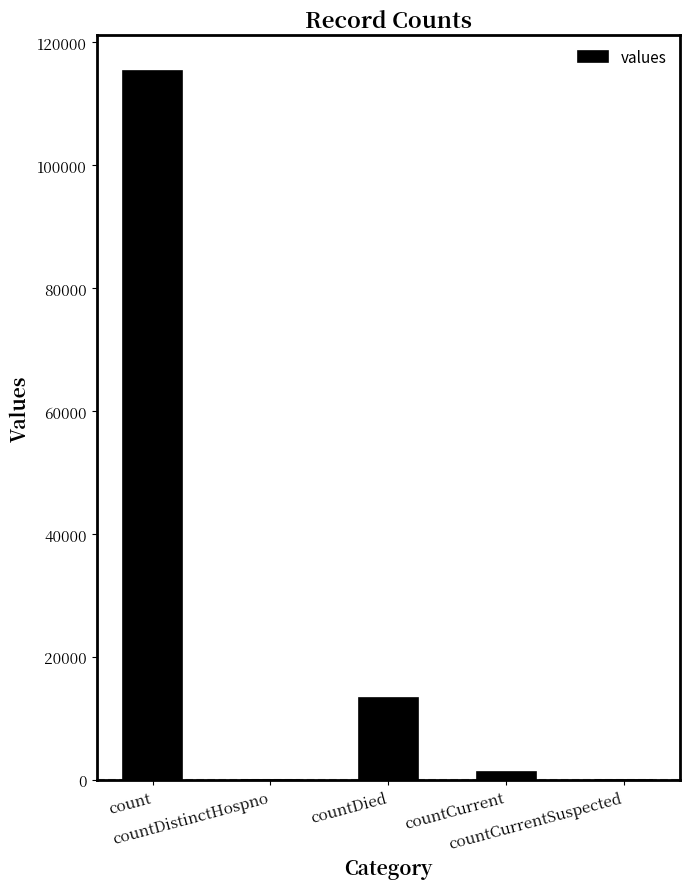

What is the greatest value displayed?

115379